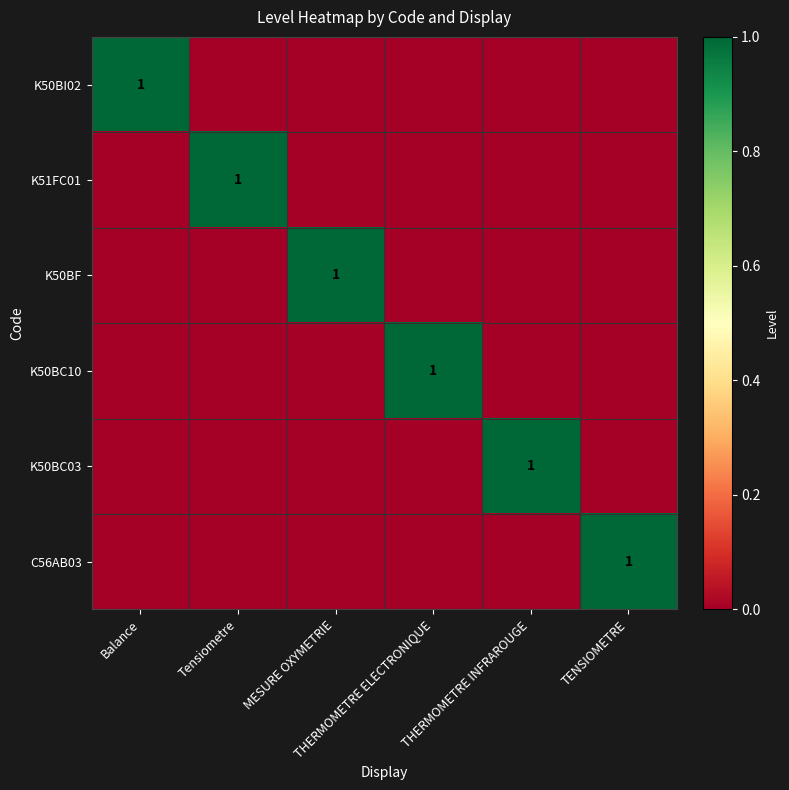

Is it true that K51FC01 equals -1 at THERMOMETRE INFRAROUGE?

False